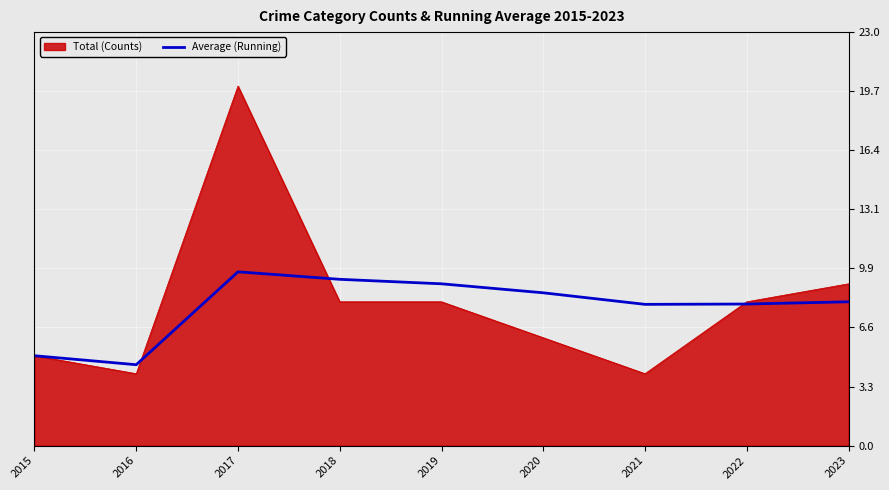

True or false: Average (Running) has a value of 4.5 at 2016.

True